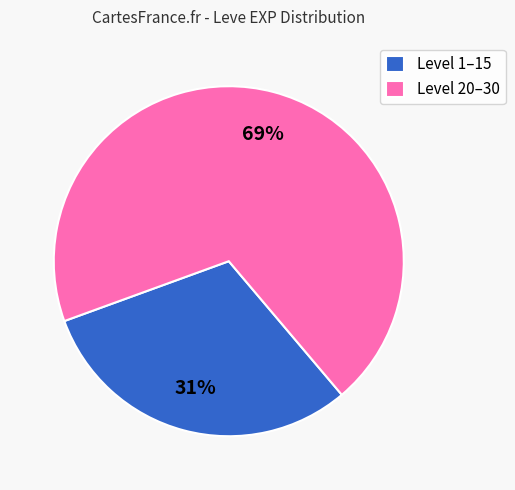

Is it true that Level 20–30 is 69% of the pie?

True